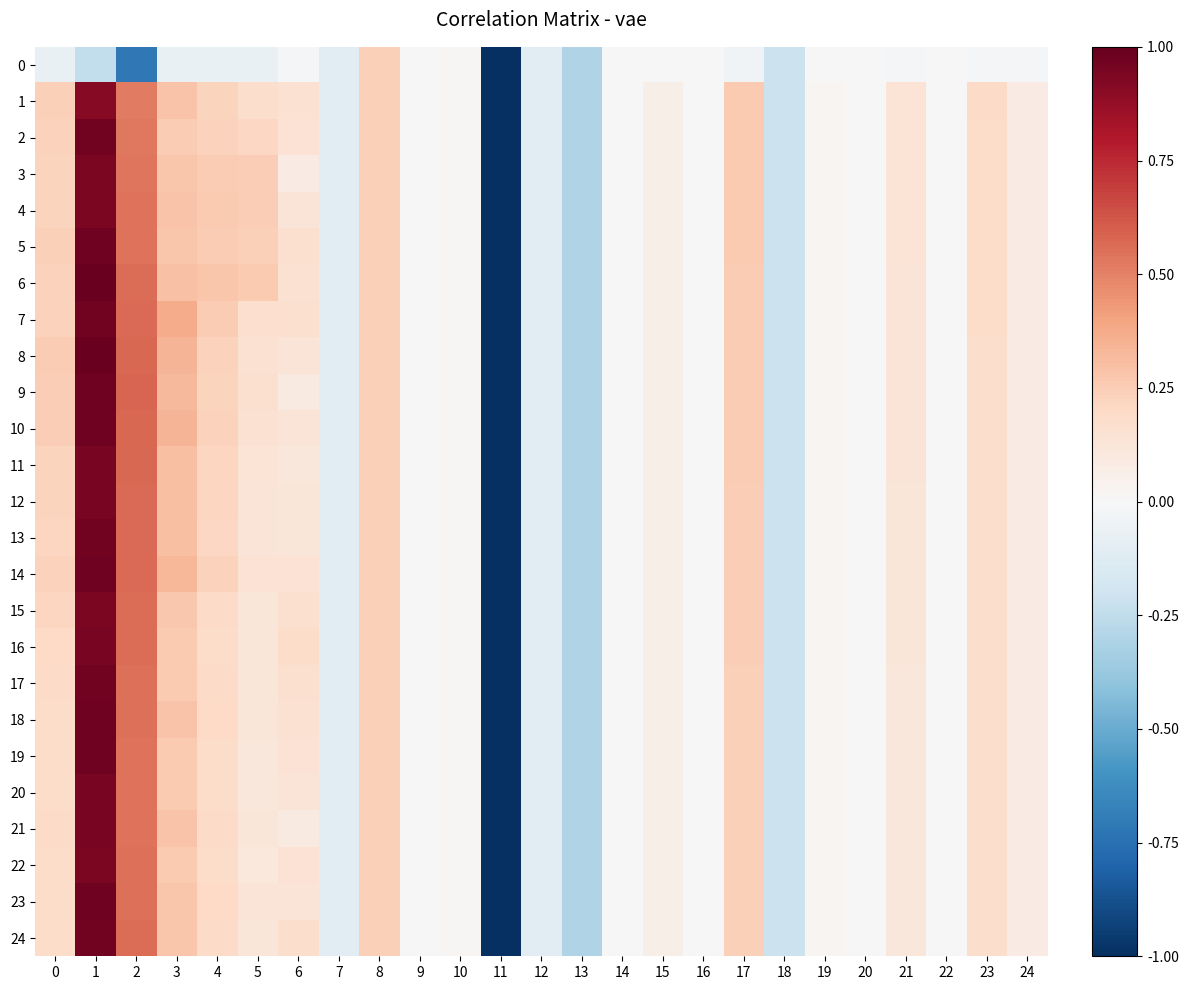

Count the number of data series in this chart.

25